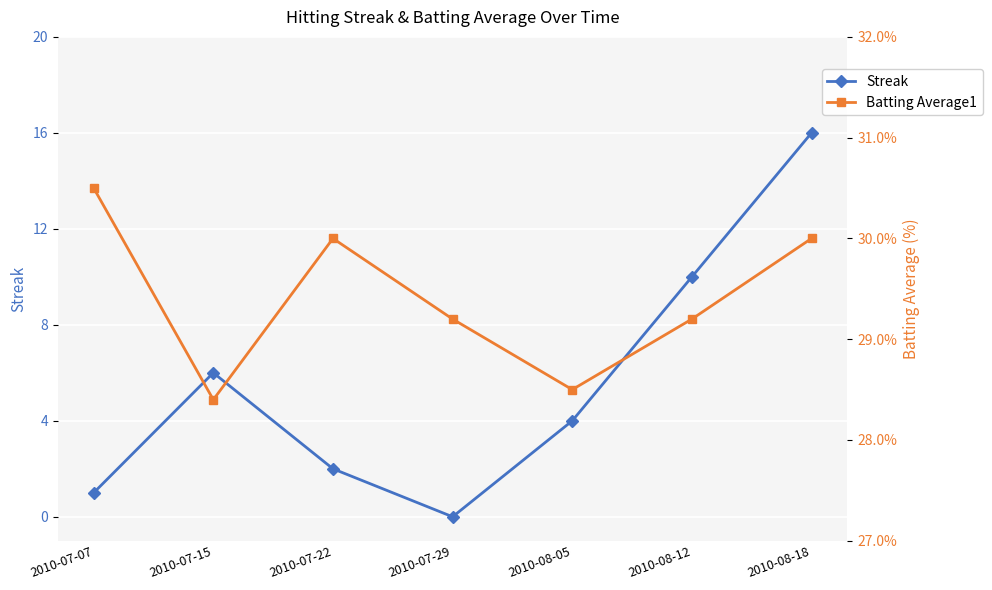

Is it true that Batting Average1 equals 30.0 at 2010-08-18?

True